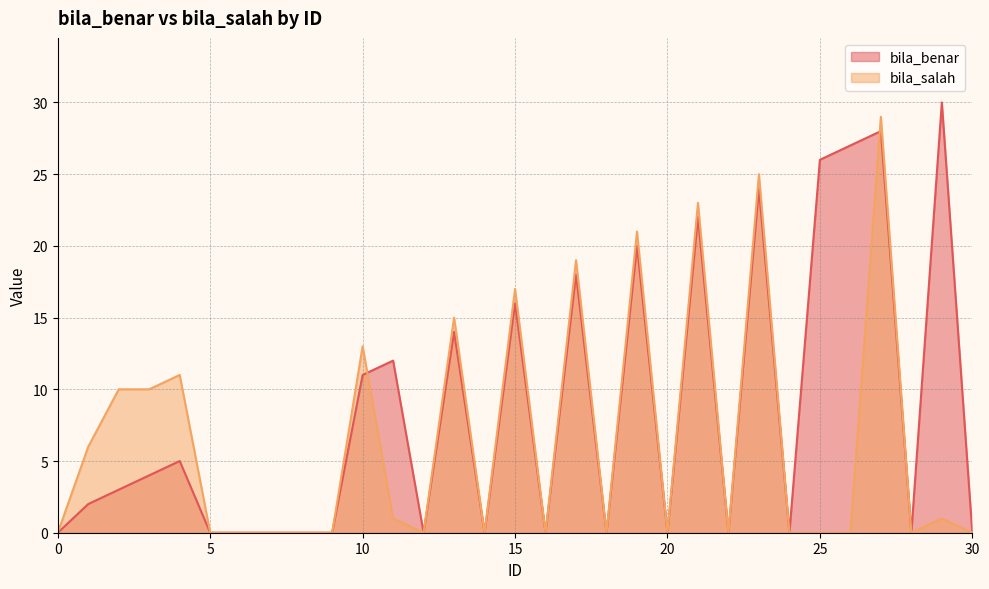

Rank the series by their average value, from lowest to highest.

bila_salah, bila_benar